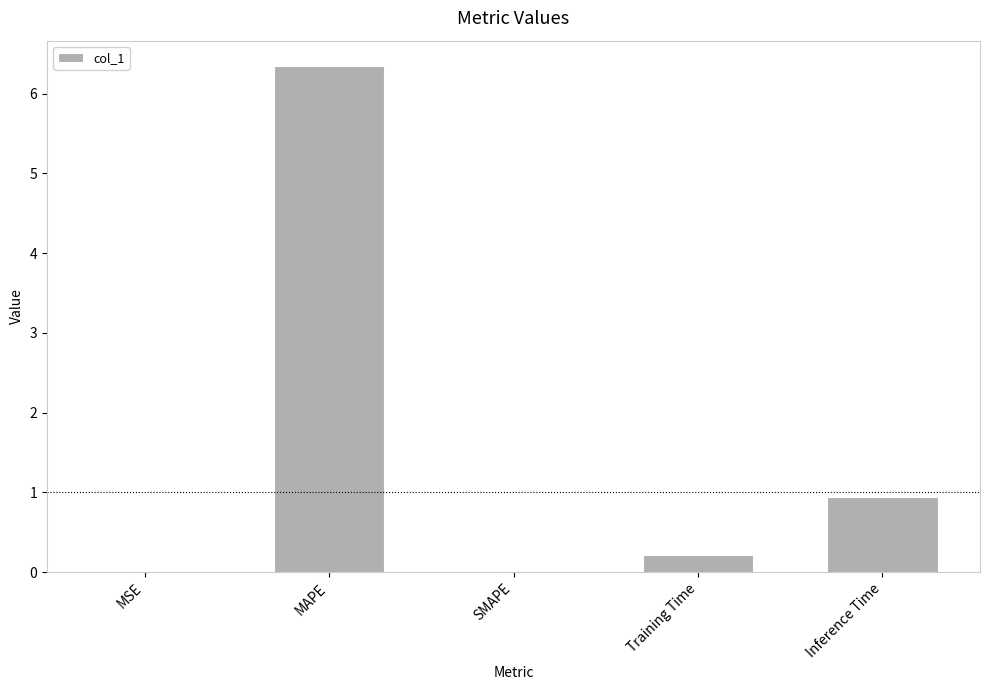

What is the change in value from MAPE to SMAPE?

-6.3